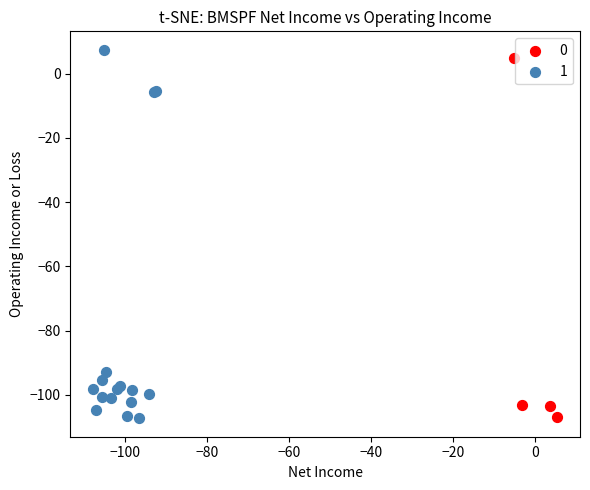

Which series contains the highest Y value?

1